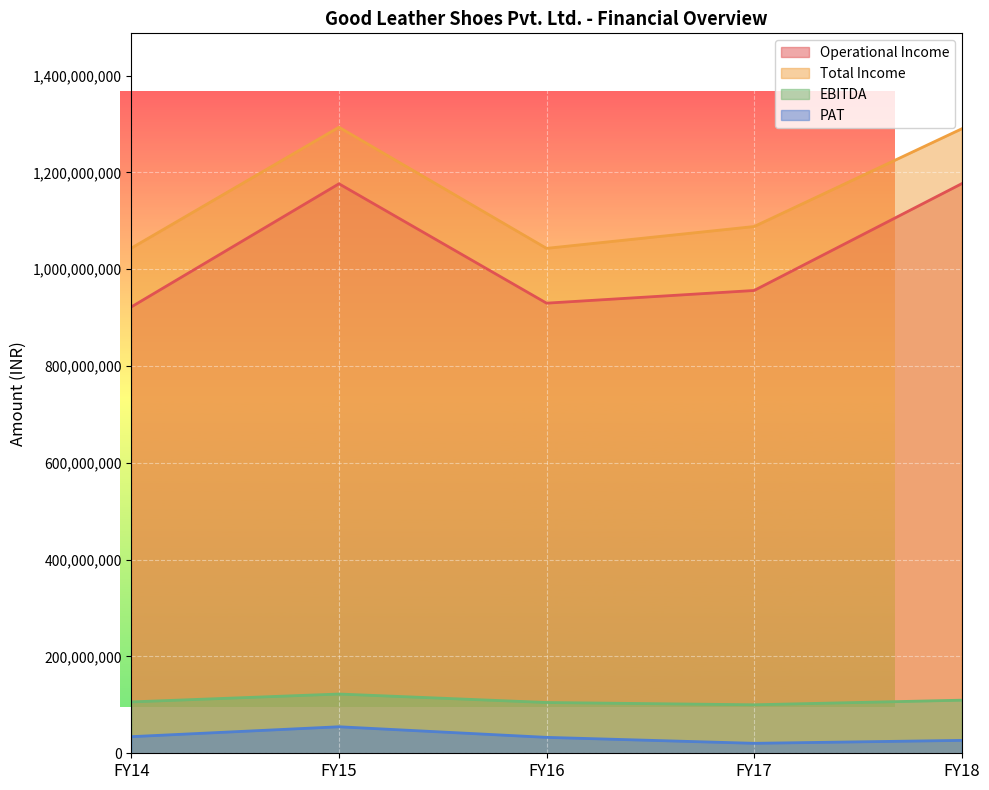

Reading left to right, what are all the values shown in this chart?

Operational Income: 922338290	1176651730	929975954	956168014	1176785288
Total Income: 1043782952	1293442740	1043224724	1088313781	1290140305
EBITDA: 106119242	122433048	104912875	100205687	109703470
PAT: 34338569	54791470	32893067	20574590	26632339